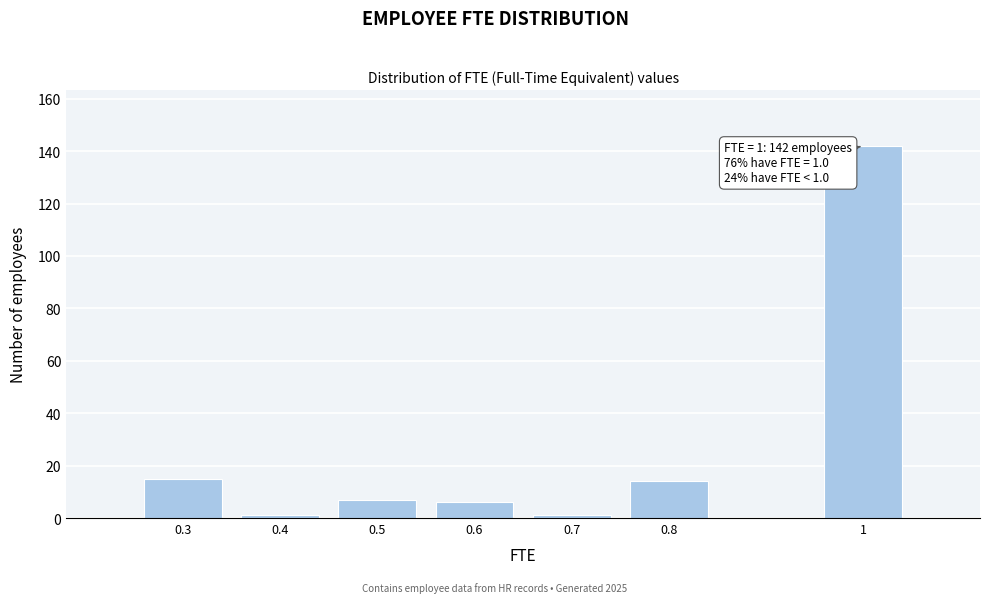

Reading right to left, list all the values displayed in this chart.

1=142	0.8=14	0.7=1	0.6=6	0.5=7	0.4=1	0.3=15